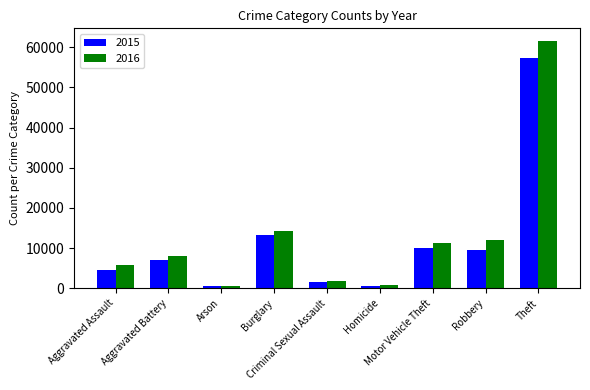

How many data points in 2015 are less than 7018?

4